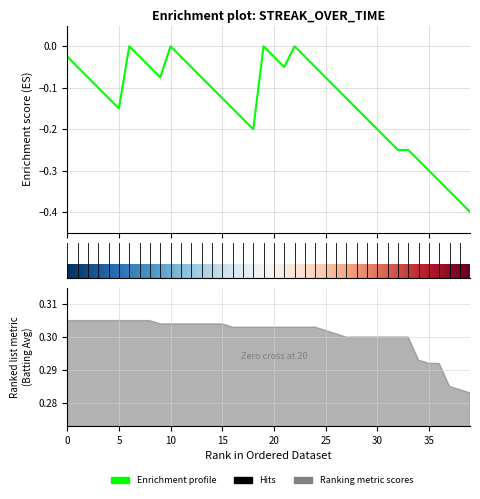

How many points are higher than both their immediate neighbors (excluding endpoints)?

4